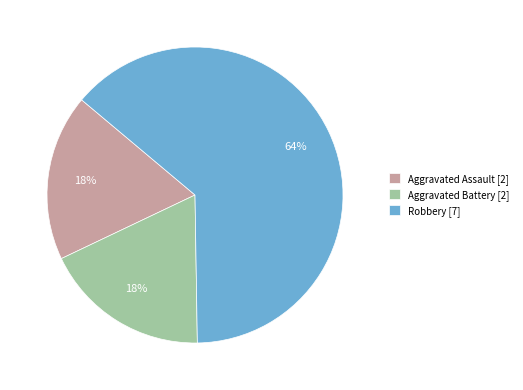

Do Aggravated Battery [2] and Aggravated Assault [2] together represent more than half of the pie?

No